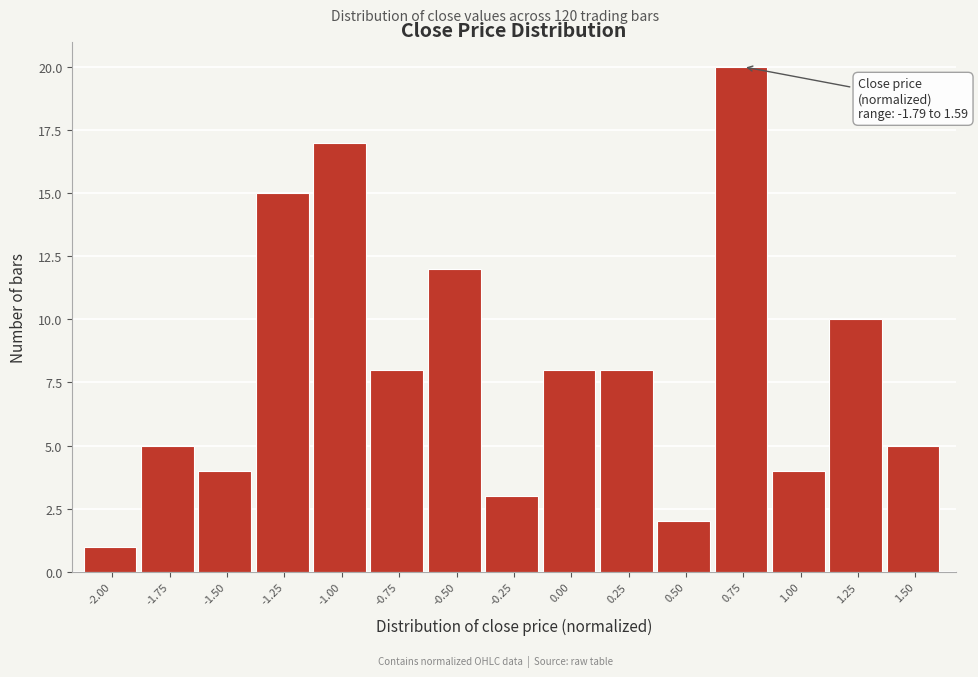

Reading right to left, extract all data points from this chart.

1.50=5	1.25=10	1.00=4	0.75=20	0.50=2	0.25=8	0.00=8	-0.25=3	-0.50=12	-0.75=8	-1.00=17	-1.25=15	-1.50=4	-1.75=5	-2.00=1